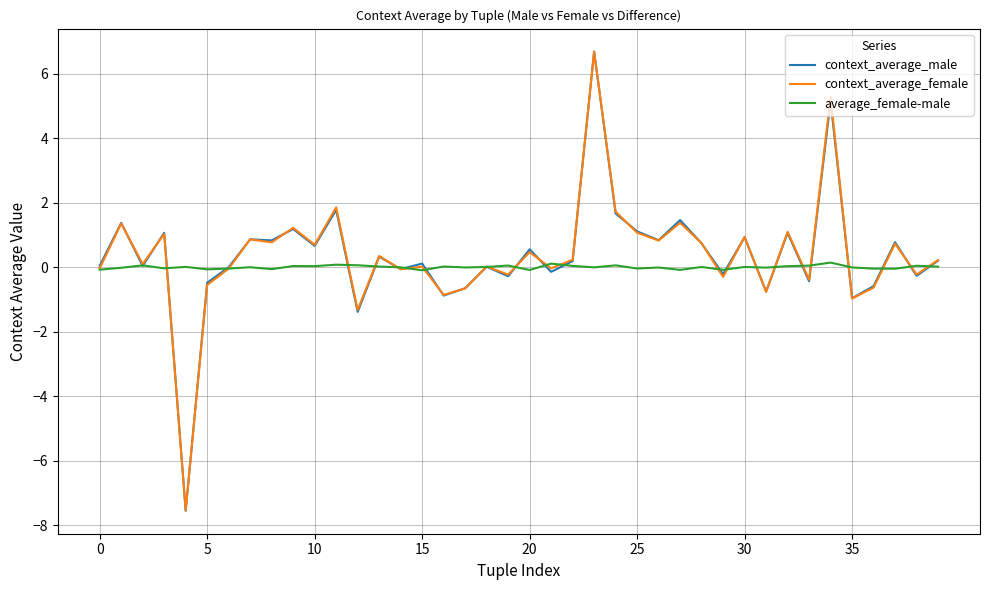

What are all the series names shown in the legend?

context_average_male, context_average_female, average_female-male